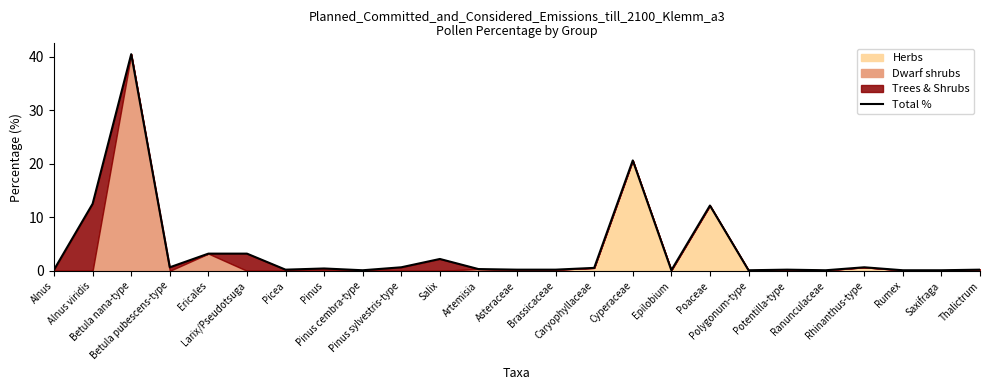

Rank the categories by value from lowest to highest.

Pinus cembra-type, Epilobium, Polygonum-type, Ranunculaceae, Rumex, Saxifraga, Alnus, Picea, Asteraceae, Brassicaceae, Potentilla-type, Thalictrum, Artemisia, Pinus, Caryophyllaceae, Betula pubescens-type, Pinus sylvestris-type, Rhinanthus-type, Salix, Ericales, Larix/Pseudotsuga, Poaceae, Alnus viridis, Cyperaceae, Betula nana-type